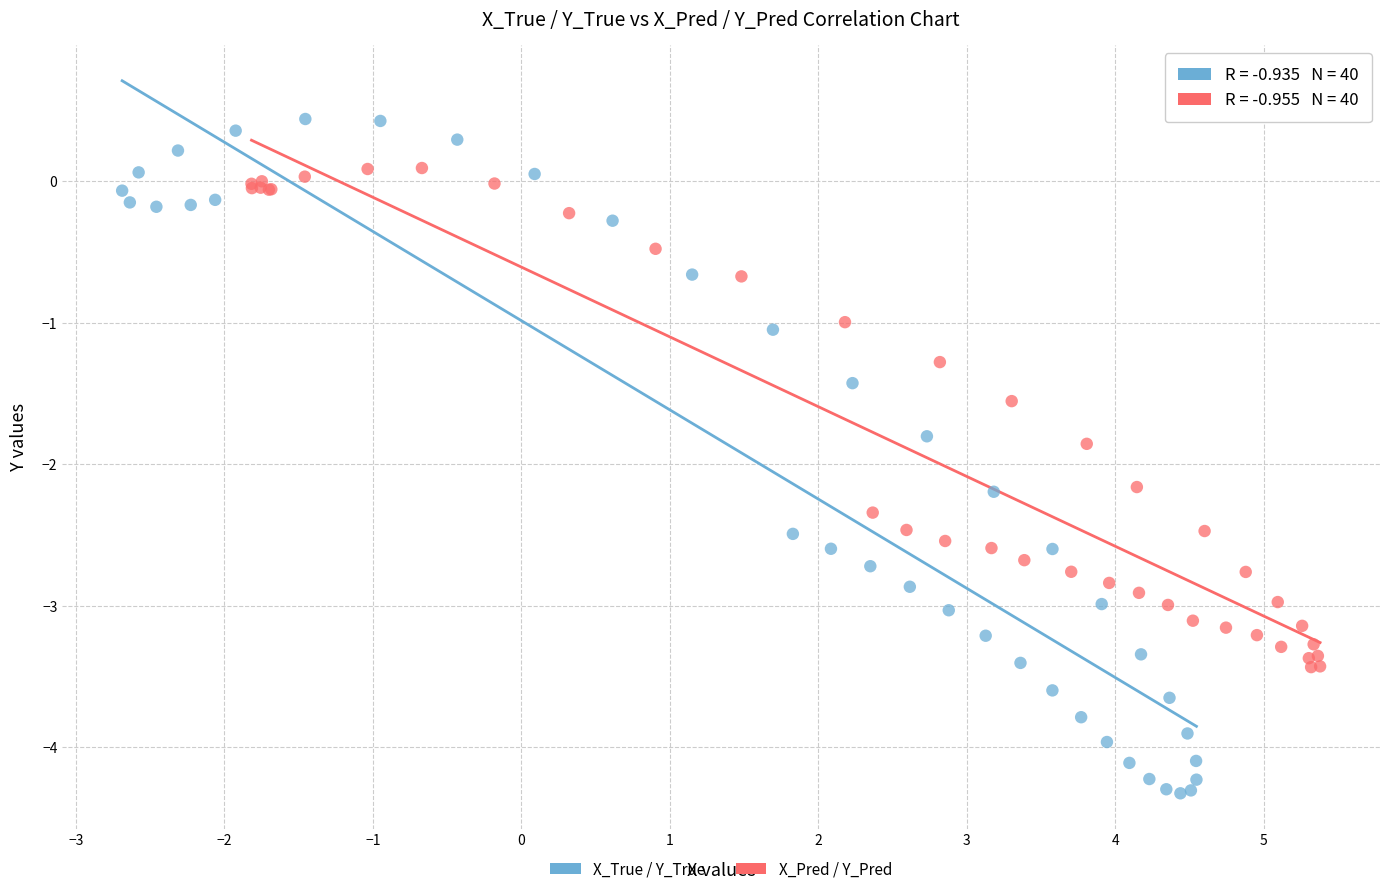

Which series has the widest spread of Y values?

X_True / Y_True